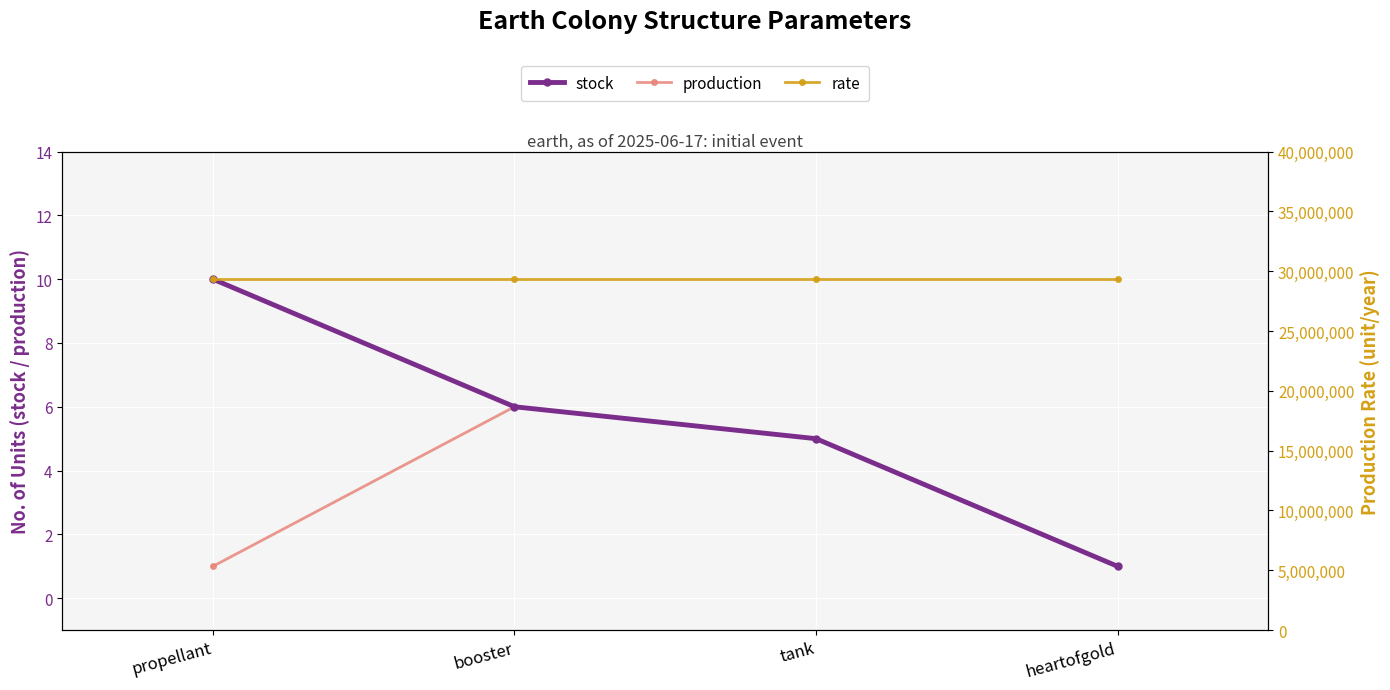

What position from the right is heartofgold?

1